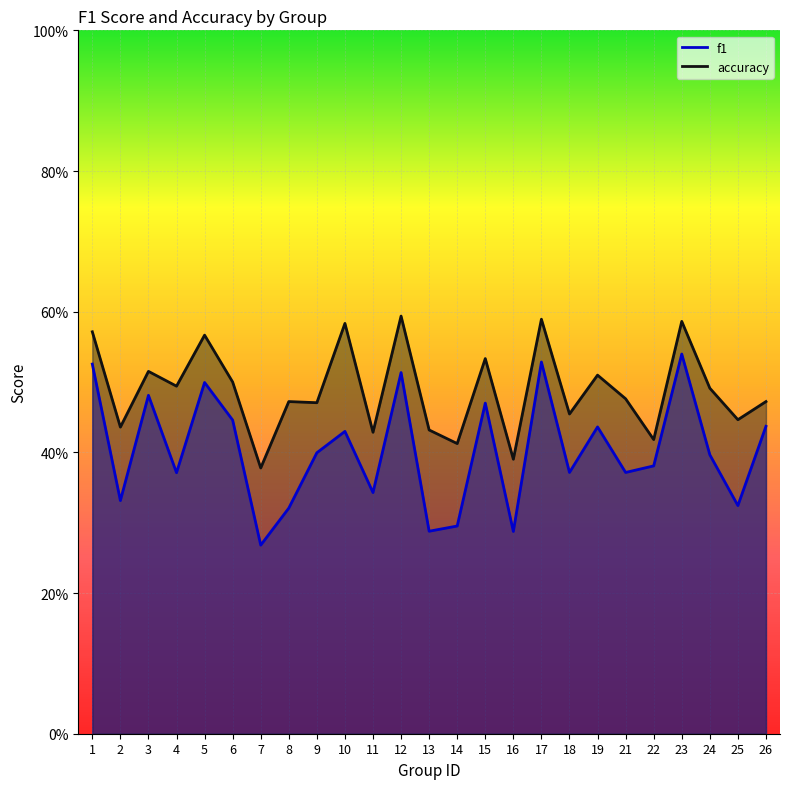

What are all the series names shown in the legend?

f1, accuracy